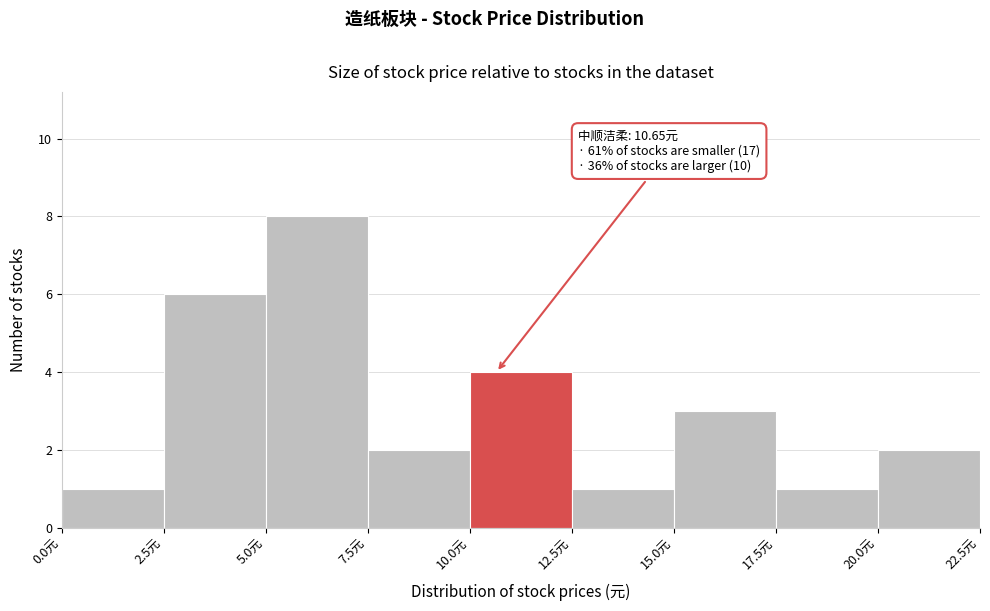

Over which range of the x-axis is the bar tallest?

5.0 to 7.5